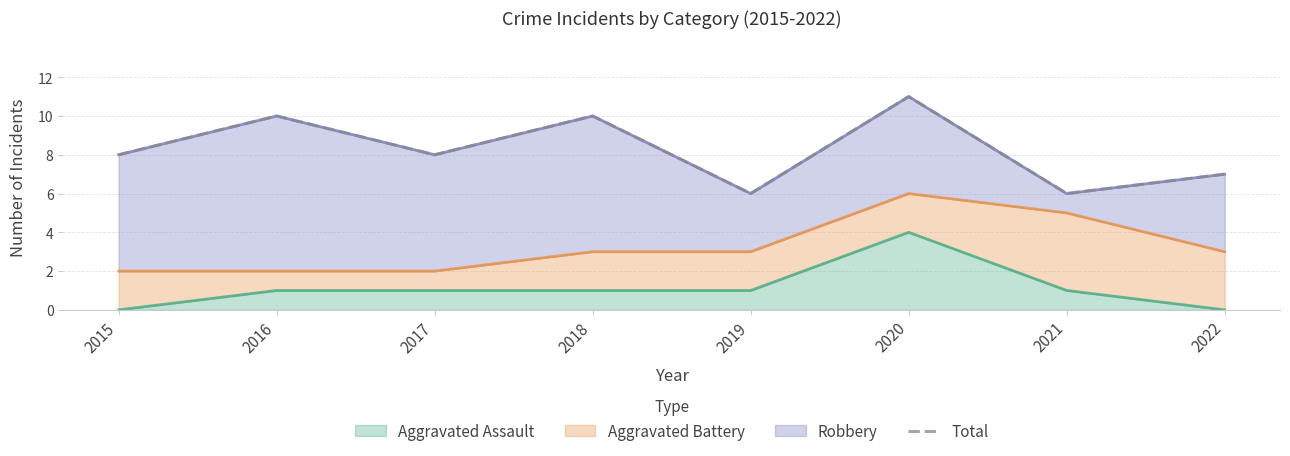

How many values are between 7 and 10?

5